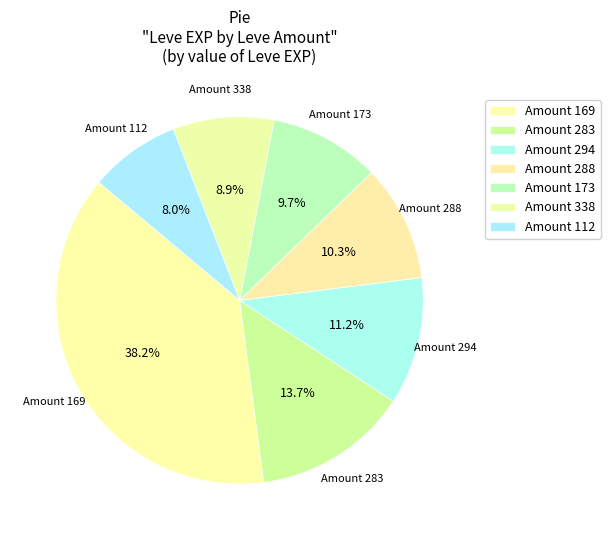

How many slices are in this pie chart?

7